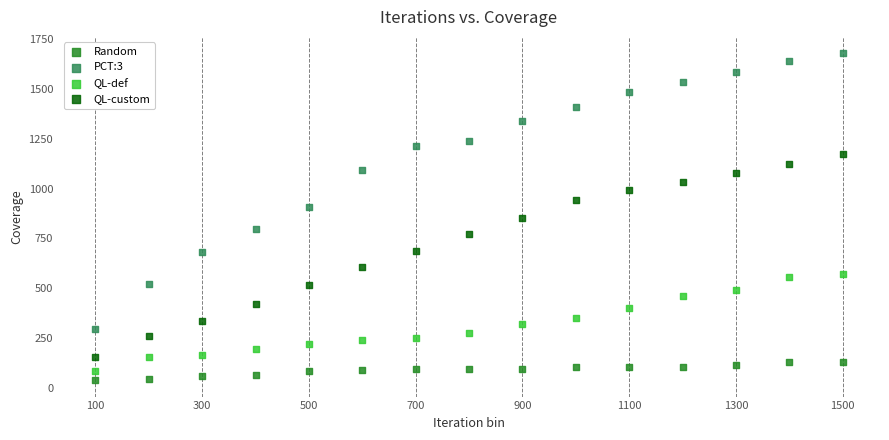

Which series reaches the maximum Y coordinate?

PCT:3